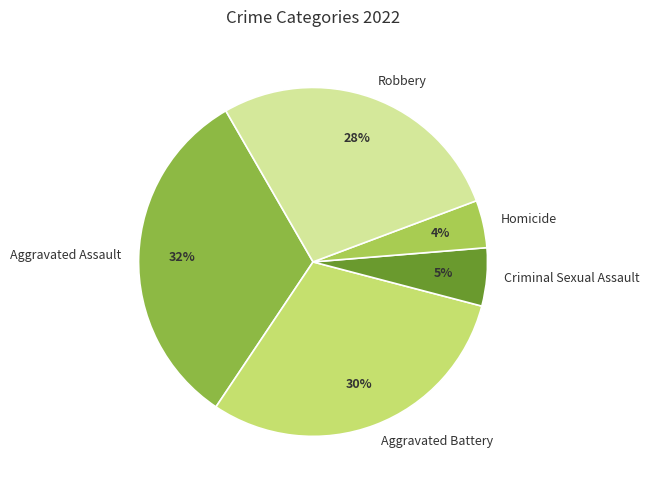

Does Homicide represent more than half of the total?

No